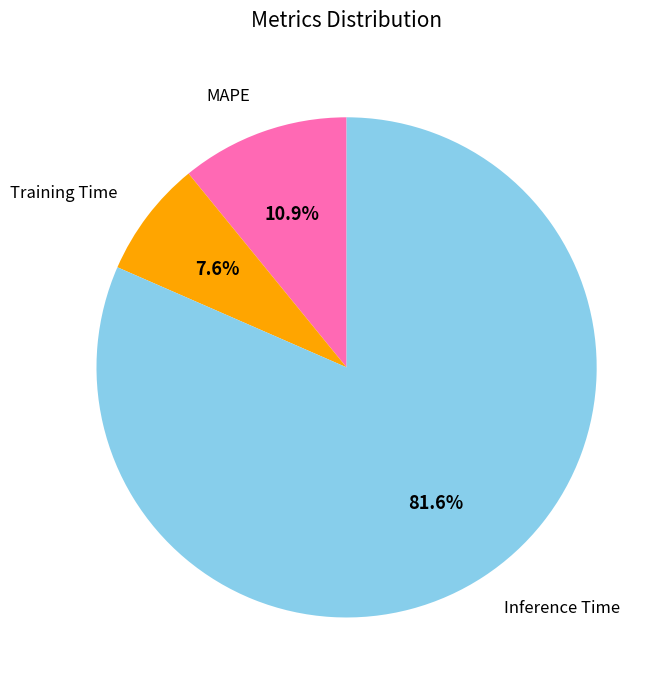

Is there any slice that represents more than half of the pie?

Yes